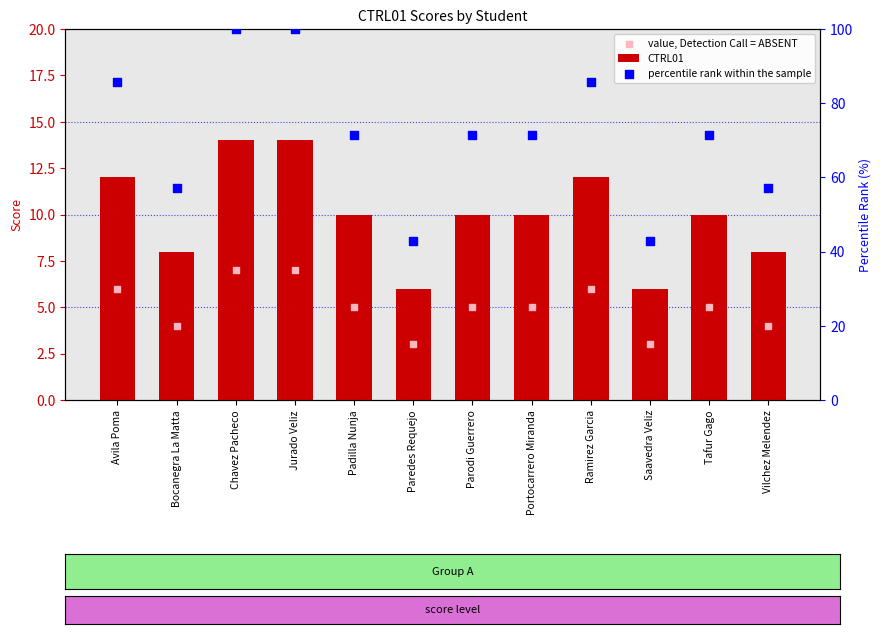

Which series reaches the maximum Y coordinate?

percentile rank within the sample